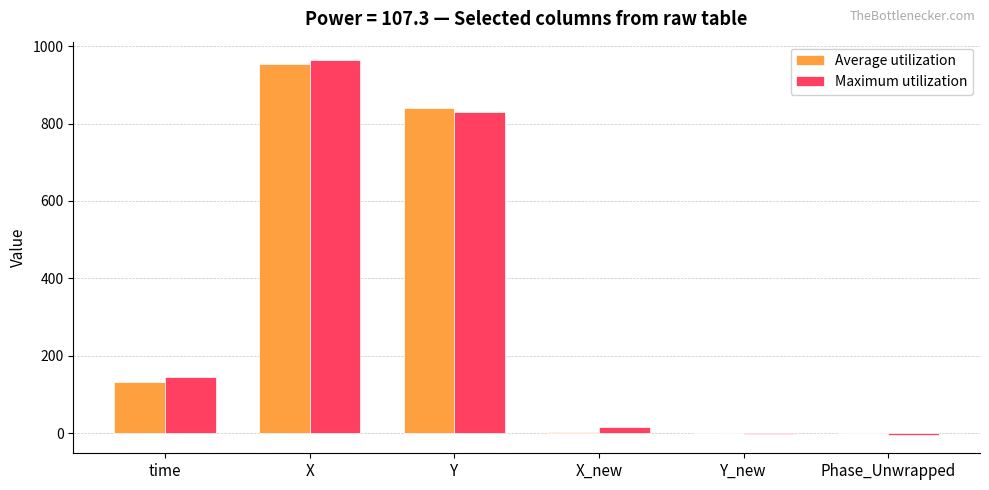

At which label does Maximum utilization reach its peak?

X